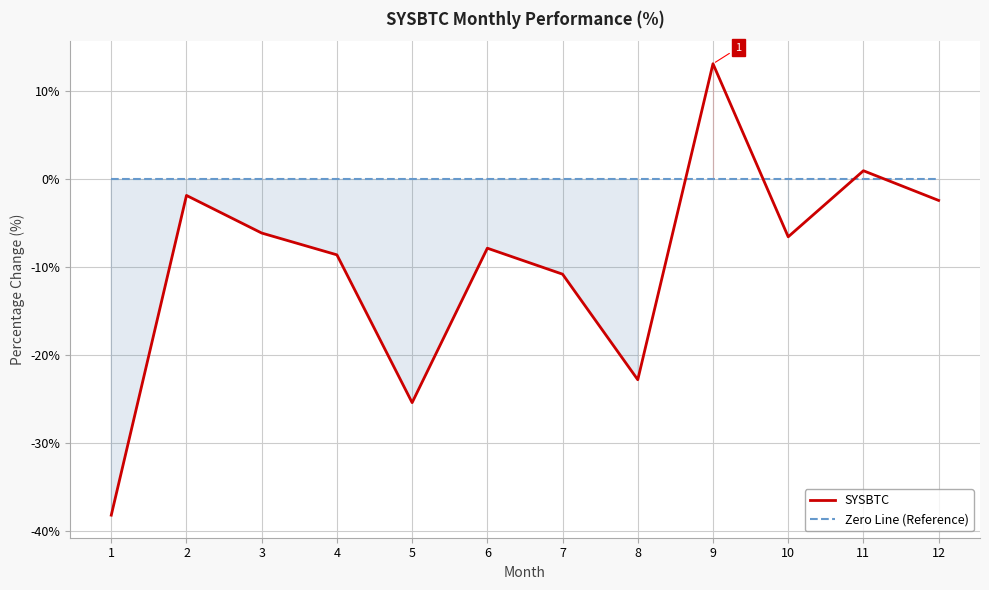

What is the difference between the SYSBTC values at 1 and 5?

12.8